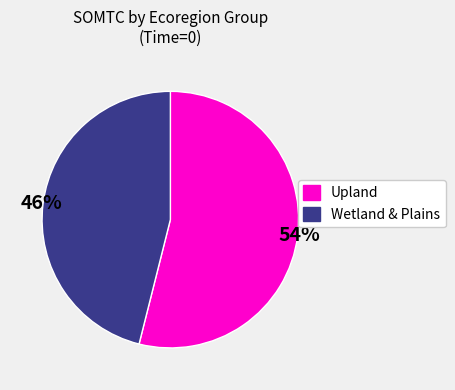

Is there any slice that represents more than half of the pie?

Yes